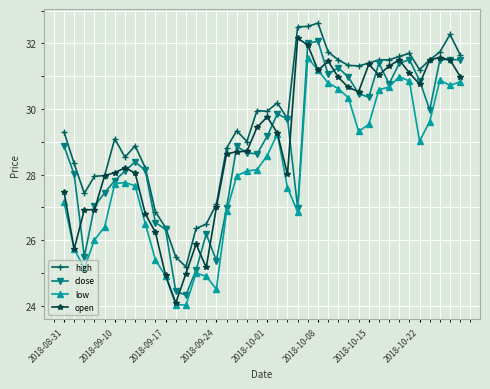

How many data points in open are above 29?

20